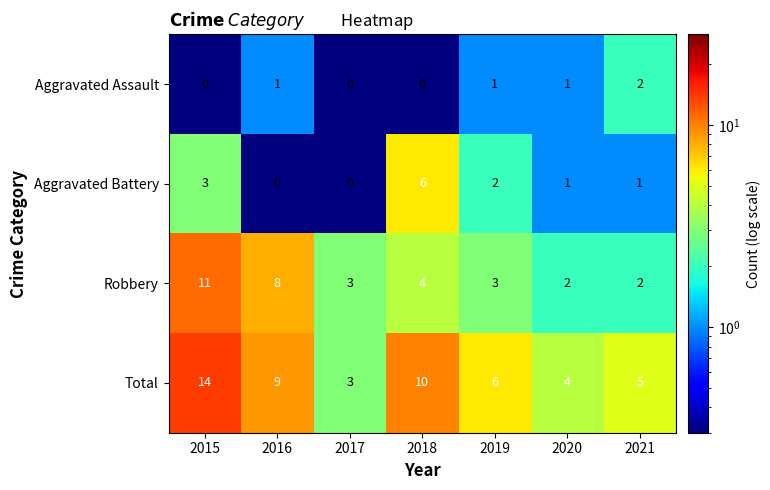

What value does the Total series have at 2015, to the nearest 10?

10